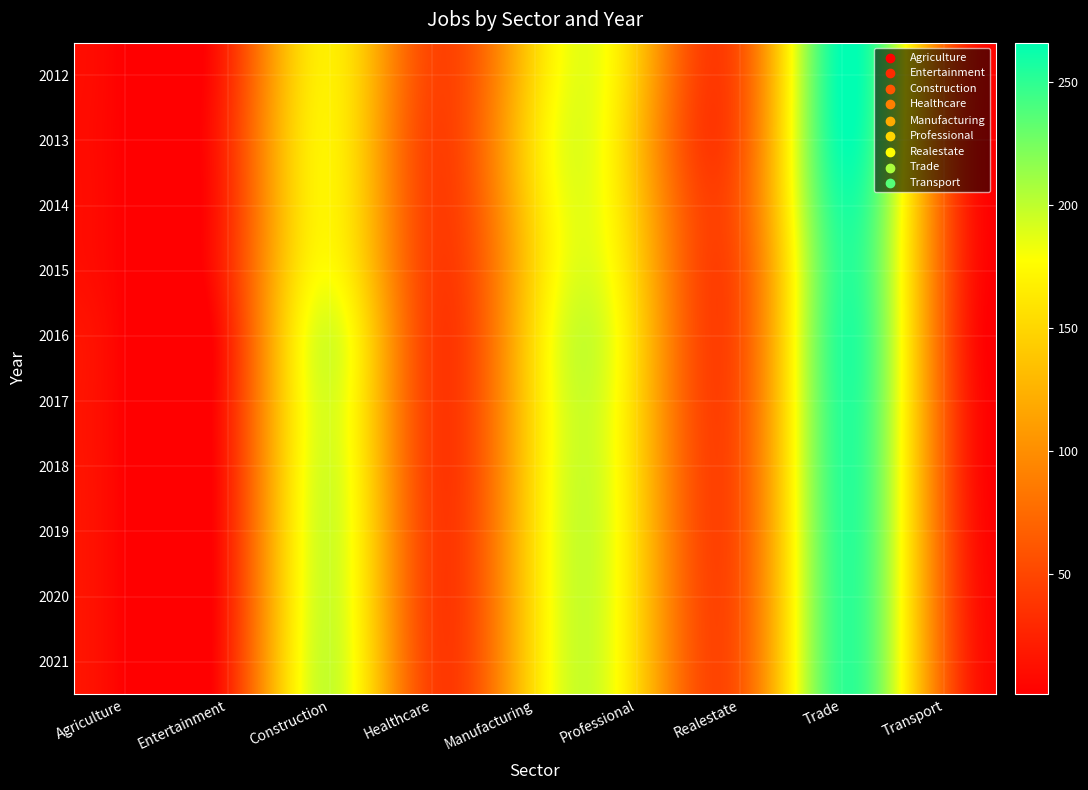

Reading right to left, list all the values displayed in this chart.

2012: Transport=72	Trade=266	Realestate=58	Professional=139	Manufacturing=151	Healthcare=49	Construction=167	Entertainment=29	Agriculture=1
2013: Transport=69	Trade=264	Realestate=59	Professional=134	Manufacturing=157	Healthcare=46	Construction=169	Entertainment=32	Agriculture=1
2014: Transport=67	Trade=256	Realestate=63	Professional=138	Manufacturing=153	Healthcare=45	Construction=170	Entertainment=31	Agriculture=1
2015: Transport=66	Trade=251	Realestate=59	Professional=144	Manufacturing=150	Healthcare=44	Construction=176	Entertainment=31	Agriculture=1
2016: Transport=65	Trade=253	Realestate=58	Professional=149	Manufacturing=155	Healthcare=43	Construction=191	Entertainment=24	Agriculture=1
2017: Transport=66	Trade=252	Realestate=59	Professional=148	Manufacturing=155	Healthcare=43	Construction=191	Entertainment=24	Agriculture=1
2018: Transport=66	Trade=251	Realestate=60	Professional=148	Manufacturing=155	Healthcare=43	Construction=192	Entertainment=24	Agriculture=1
2019: Transport=67	Trade=250	Realestate=60	Professional=149	Manufacturing=156	Healthcare=44	Construction=194	Entertainment=24	Agriculture=1
2020: Transport=68	Trade=249	Realestate=61	Professional=149	Manufacturing=156	Healthcare=44	Construction=195	Entertainment=24	Agriculture=1
2021: Transport=69	Trade=249	Realestate=62	Professional=149	Manufacturing=156	Healthcare=45	Construction=197	Entertainment=25	Agriculture=1